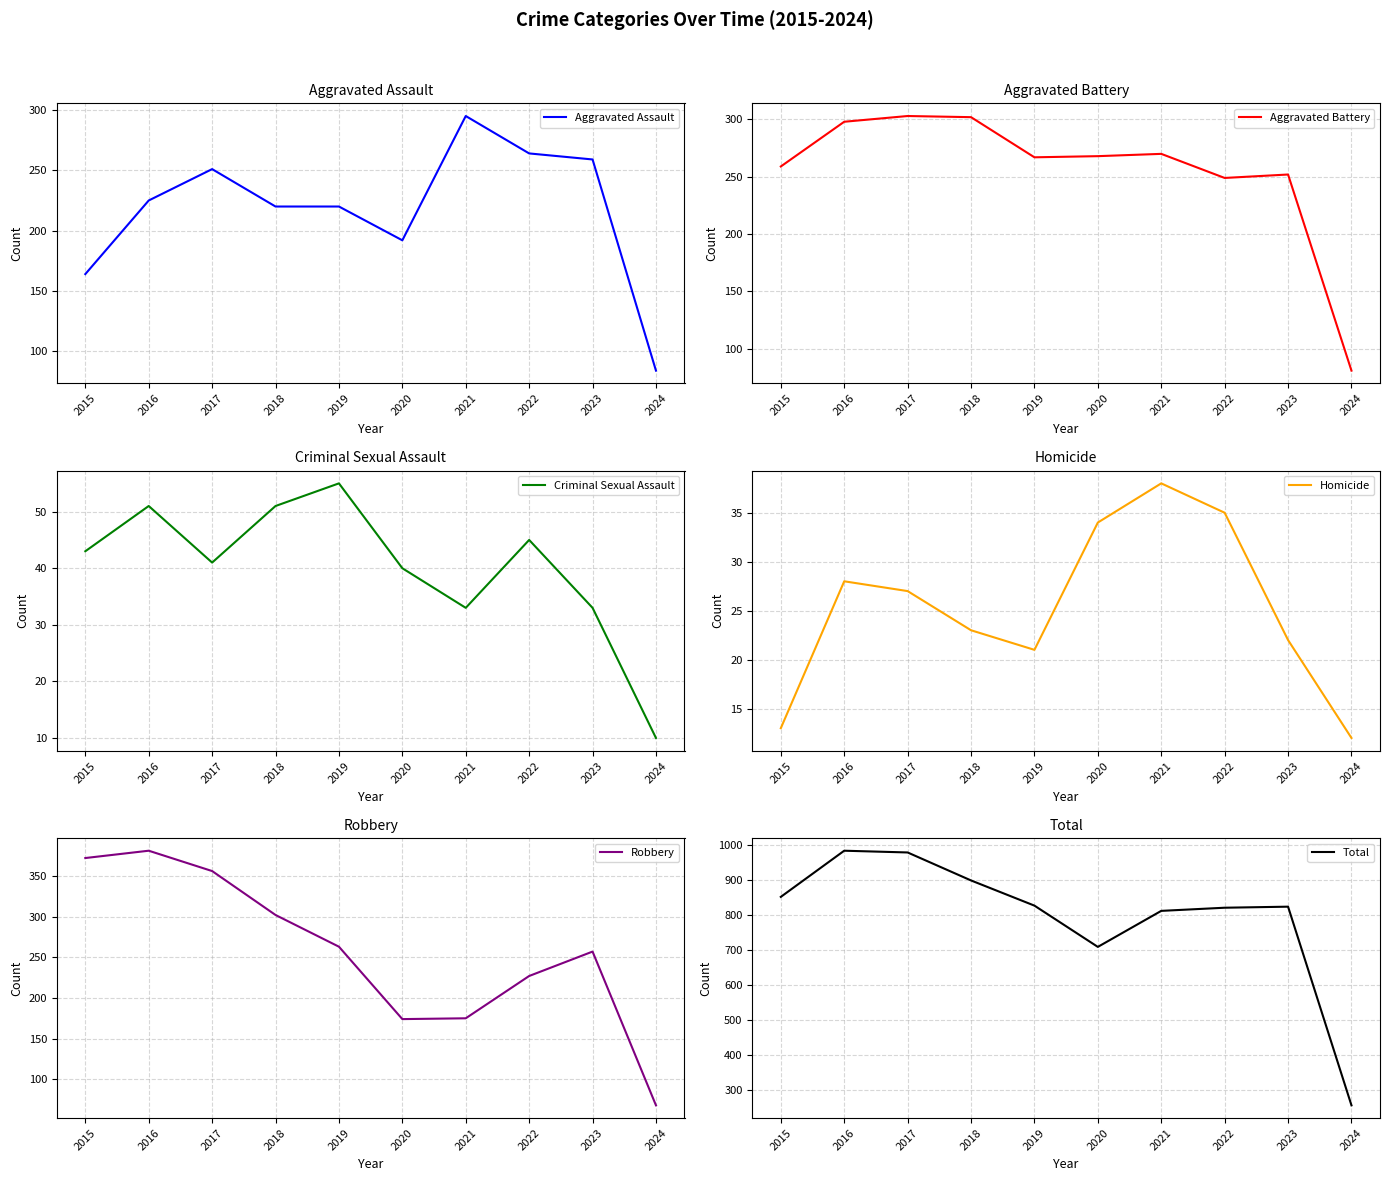

Which series has the largest total across all categories?

Total